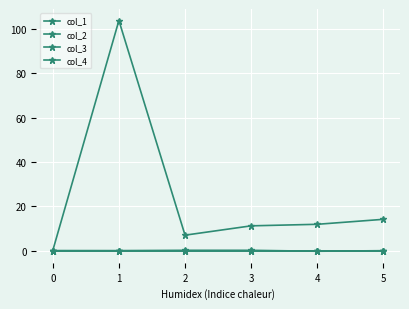

How many interior local peaks does the col_2 series have?

1